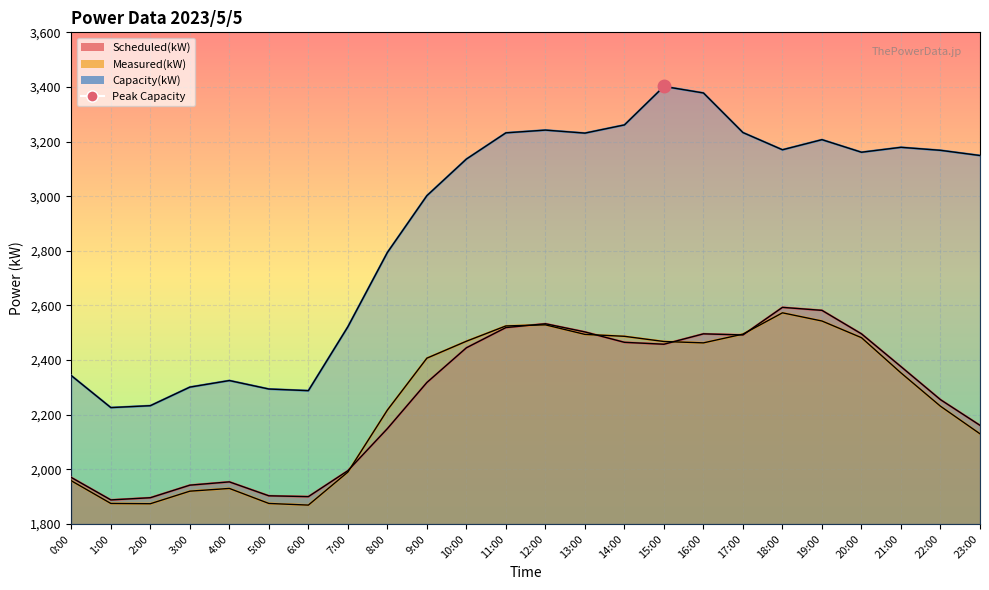

Does the chart display data point markers on the line(s)?

No